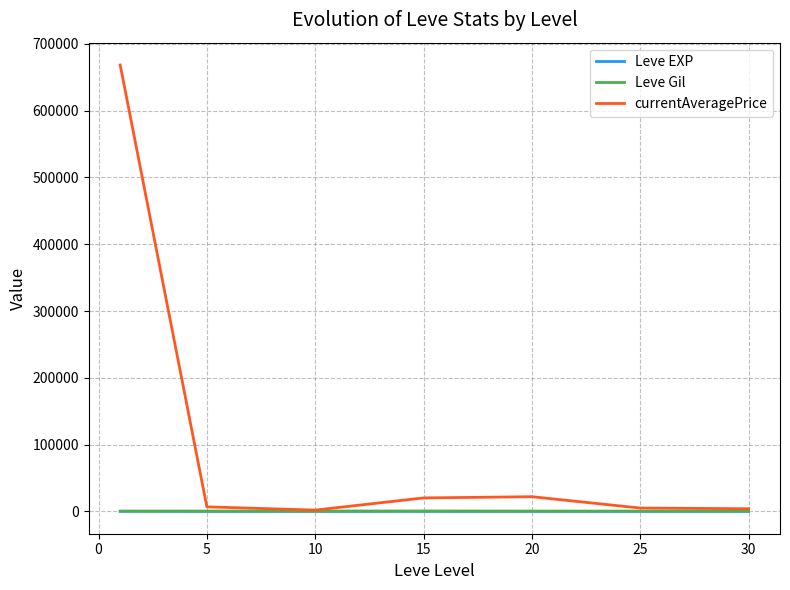

Which series has the largest total across all categories?

currentAveragePrice